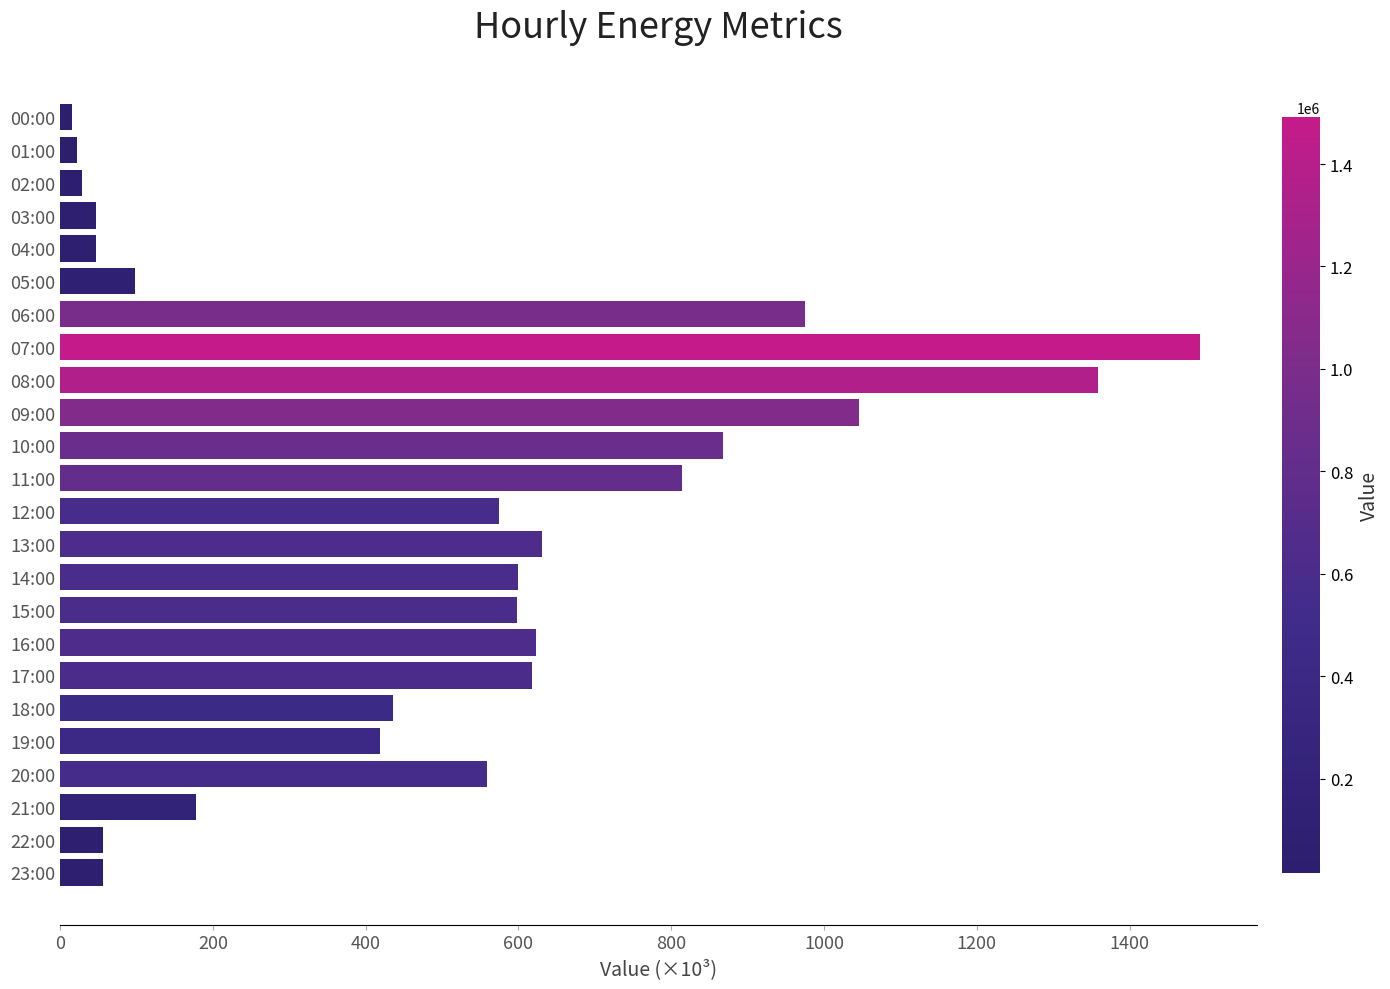

True or false: the data shows 318.0 at 15:00.

False